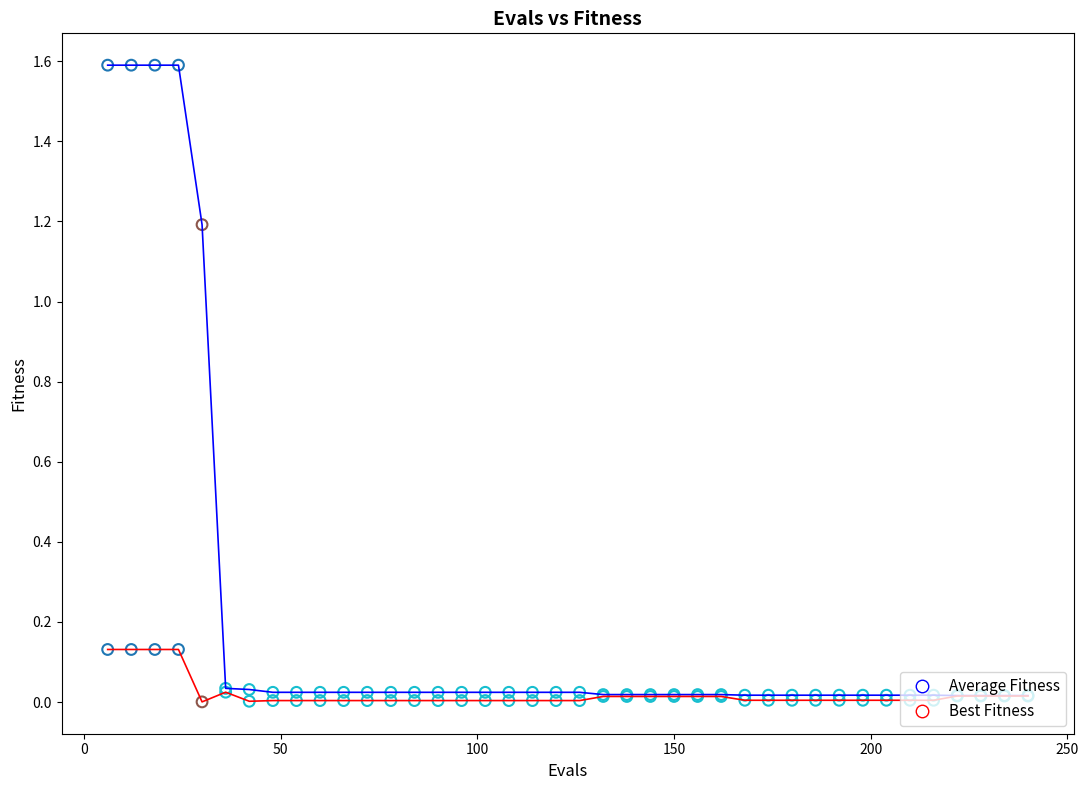

What is the maximum value shown in the chart?

1.6